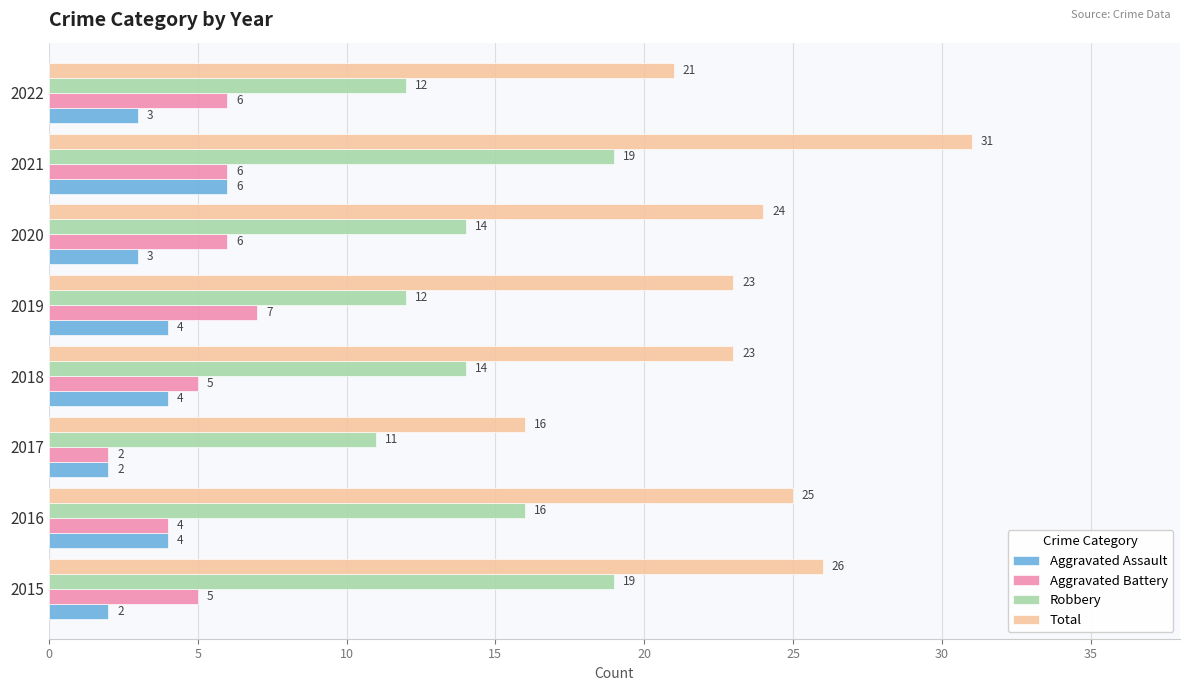

Is it true that Robbery equals 12 at 2022?

True